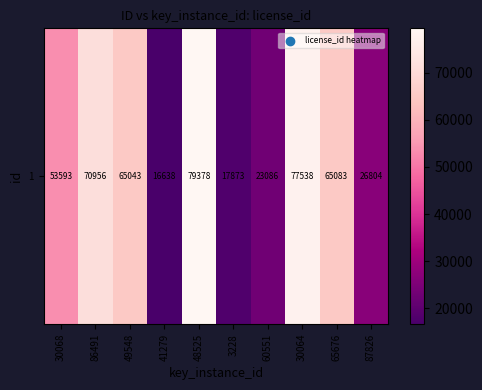

Reading left to right, what are all the values shown in this chart?

53593	70956	65043	16638	79378	17873	23086	77538	65083	26804